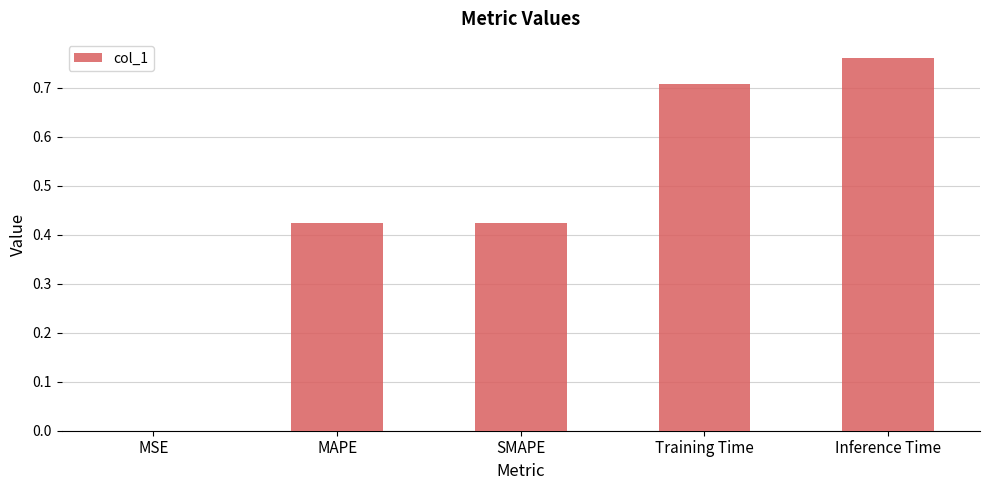

What value does the data have at Training Time?

0.7